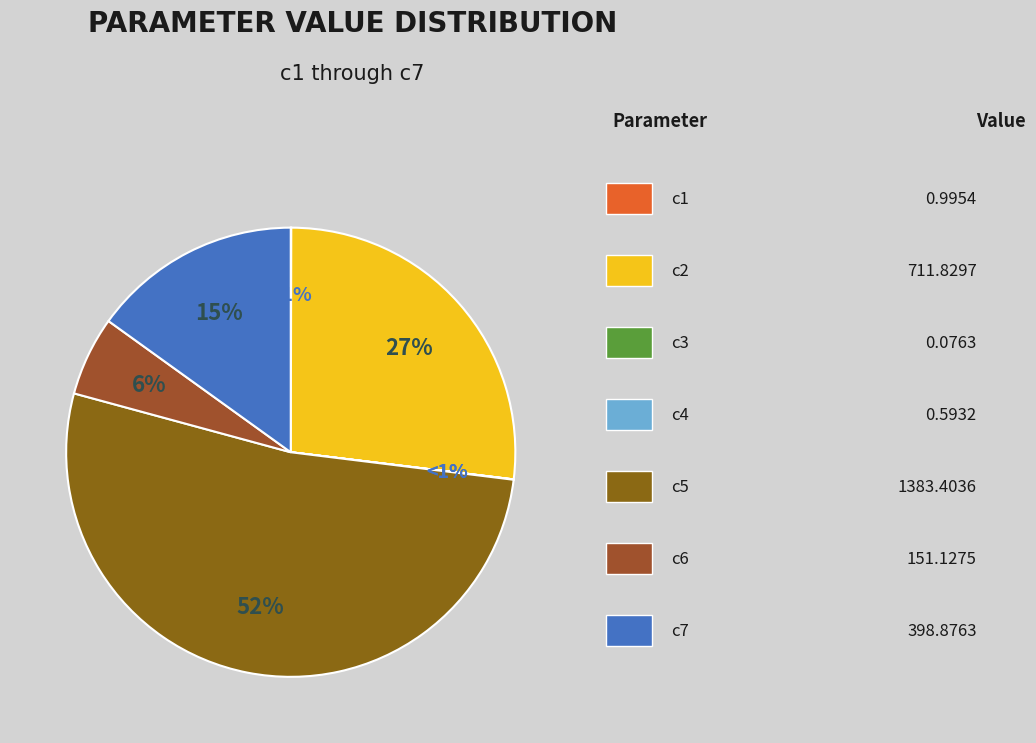

Between c4 and c5, which is larger?

c5